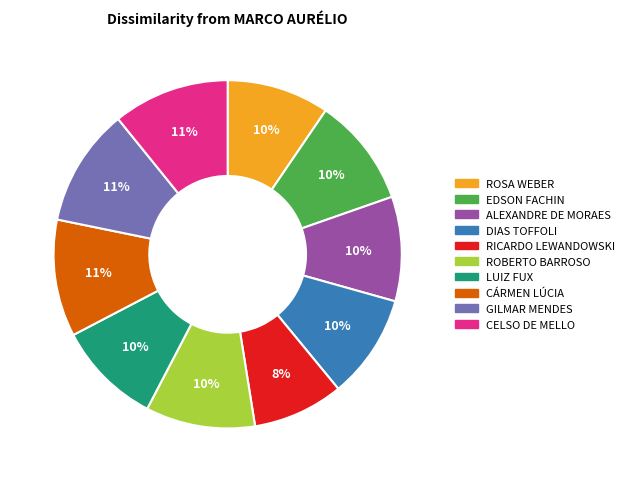

Is the sum of ALEXANDRE DE MORAES and CÁRMEN LÚCIA greater than half?

No